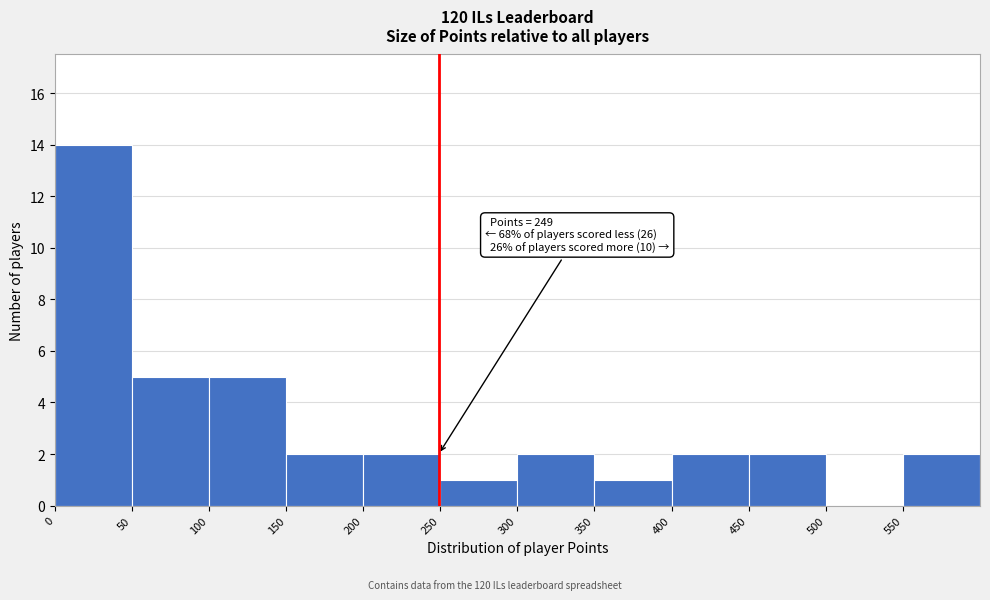

Which range on the x-axis has the tallest bar?

0 to 50